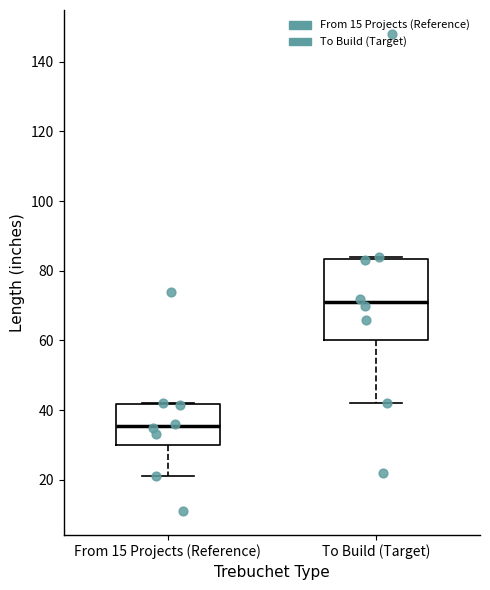

Where is the lower edge of the box for To Build (Target) on the y-axis? The values are not printed on the chart, so give them approximately, as read against the axis.

60